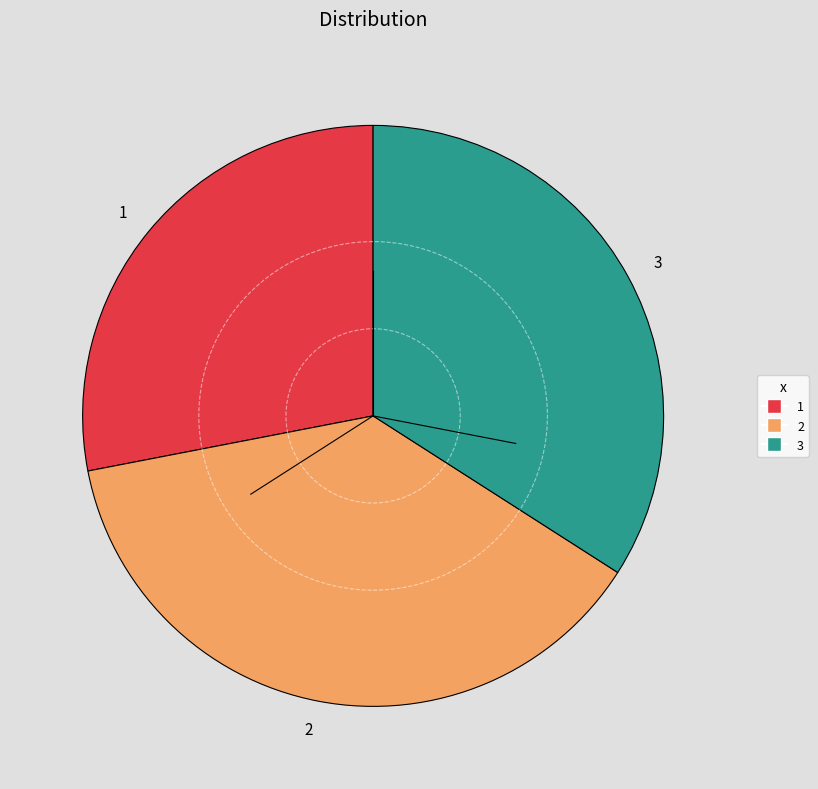

The 2 slice represents 38% of the pie. True or false?

True